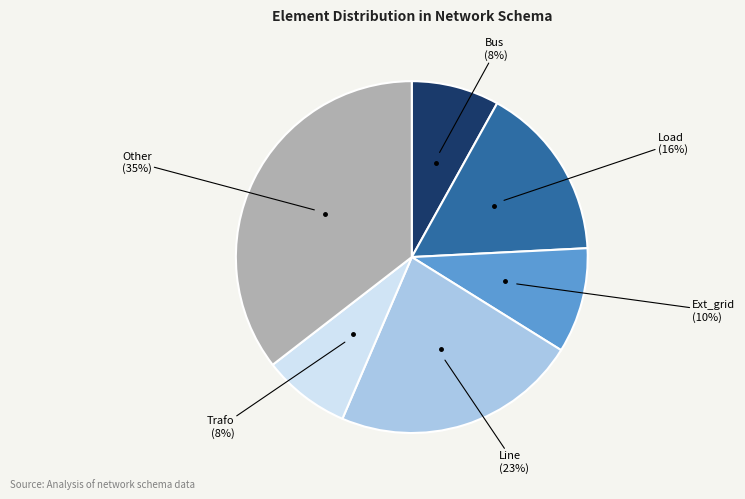

To the nearest percent, what is the difference between the largest and smallest slice percentages?

27%